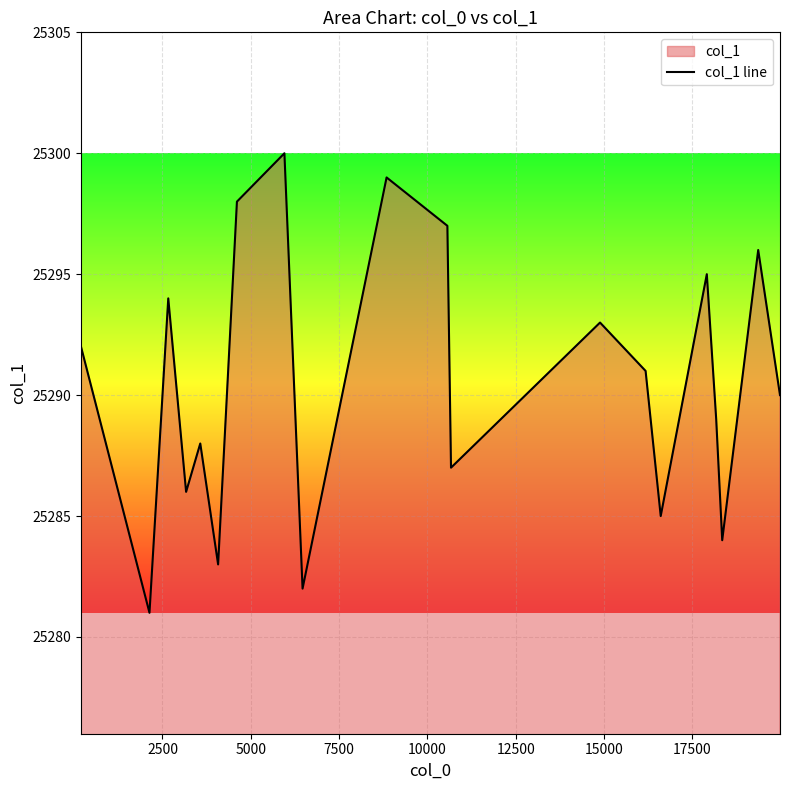

Reading right to left, what are all the values shown in this chart?

25290	25296	25284	25289	25295	25285	25291	25293	25287	25297	25299	25282	25300	25298	25283	25288	25286	25294	25281	25292